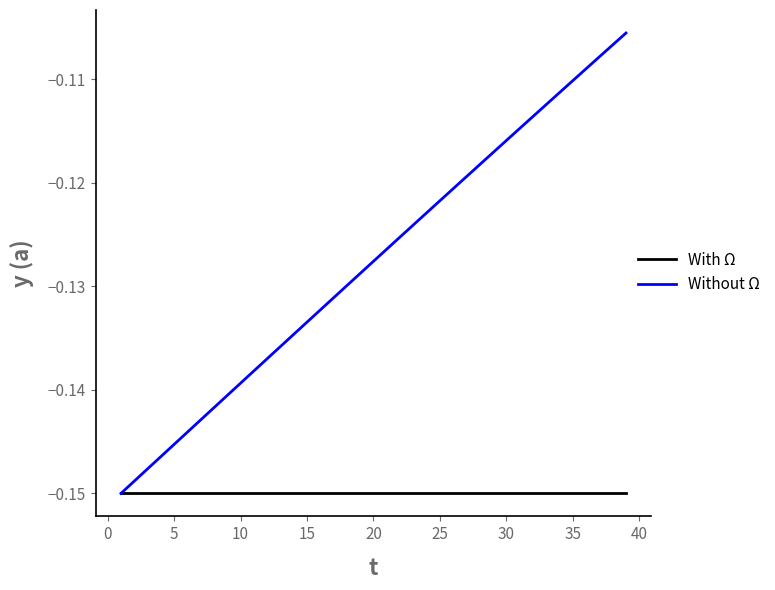

Rank the series by their average value, from highest to lowest.

Without Ω, With Ω